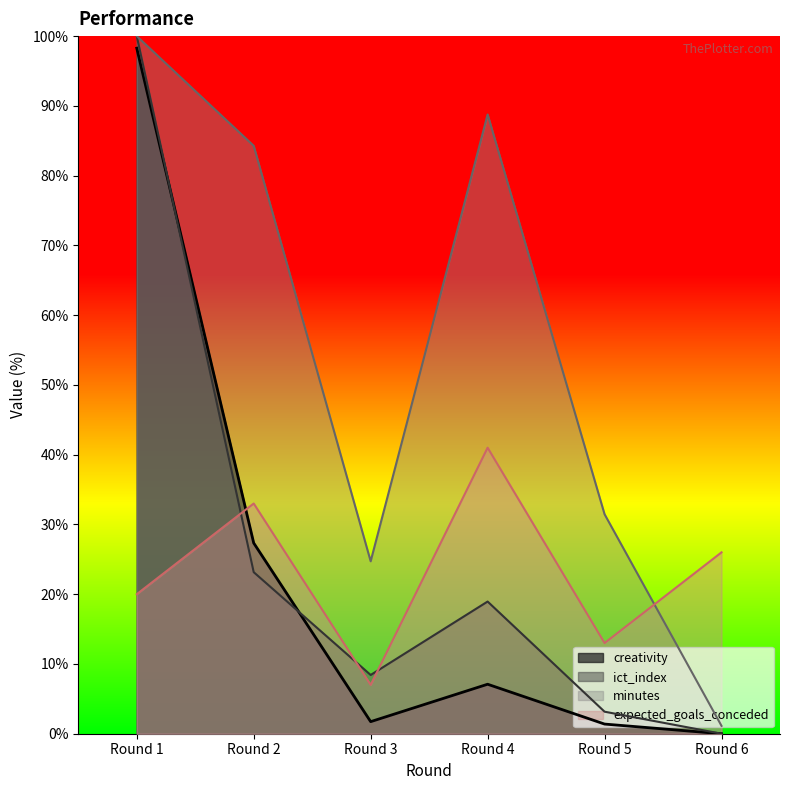

Which has a higher value, Round 2 or Round 6?

Round 2